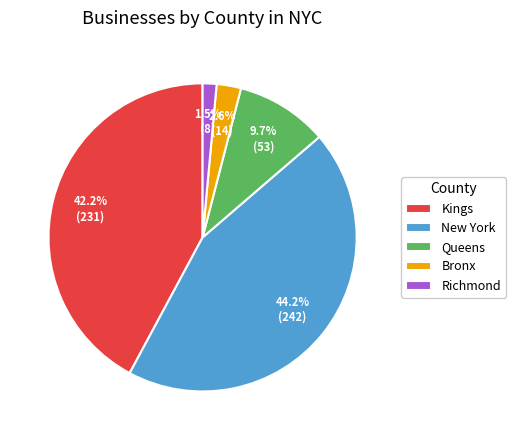

Between Richmond and Bronx, which is larger?

Bronx